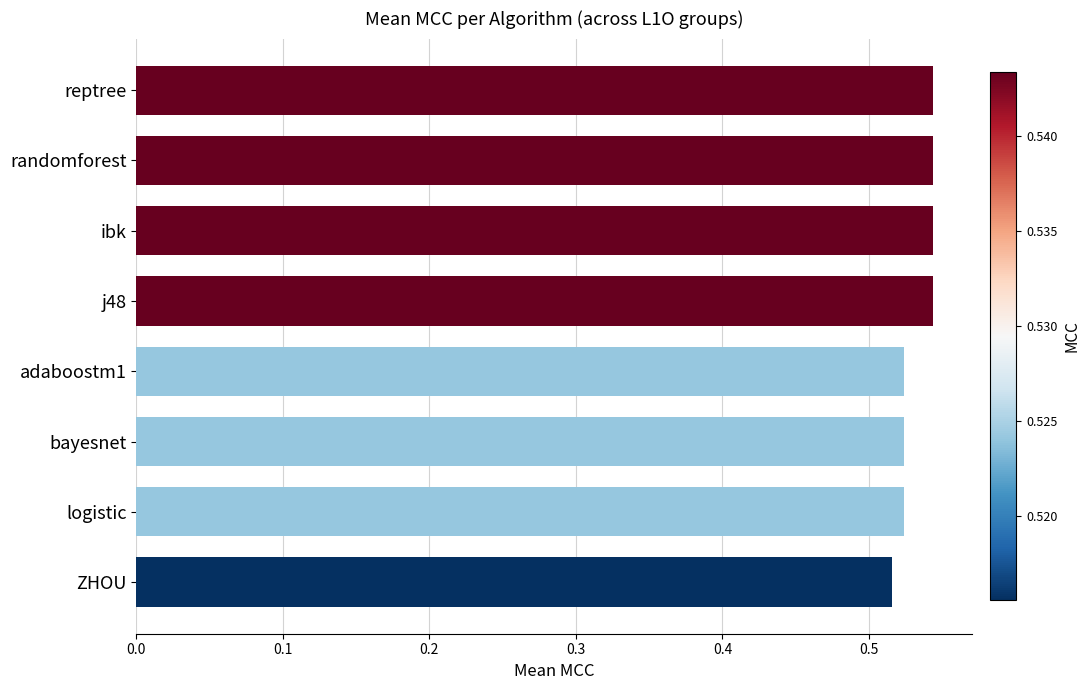

How many values are between 0 and 1?

8